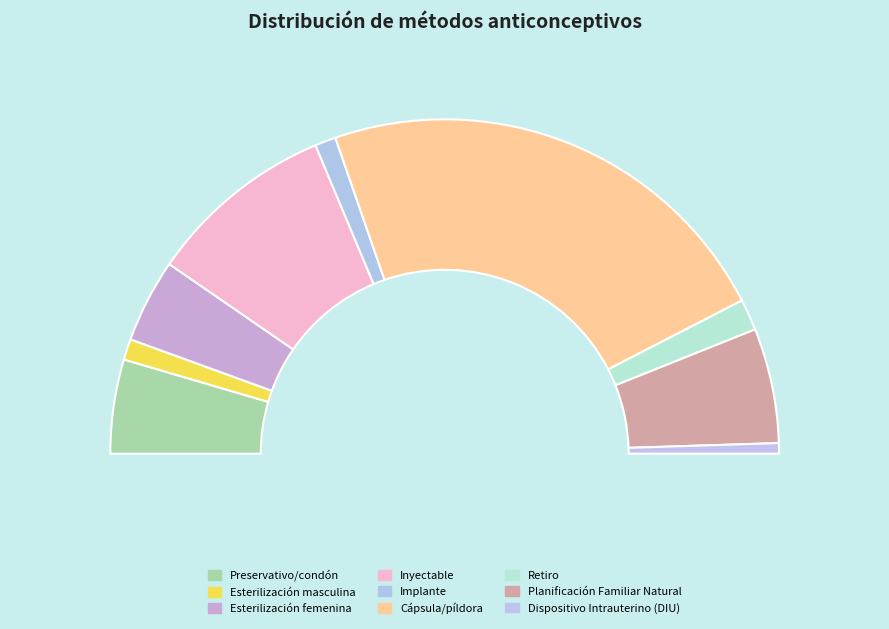

To the nearest percent, what is the combined percentage of Esterilización masculina and Inyectable?

20%